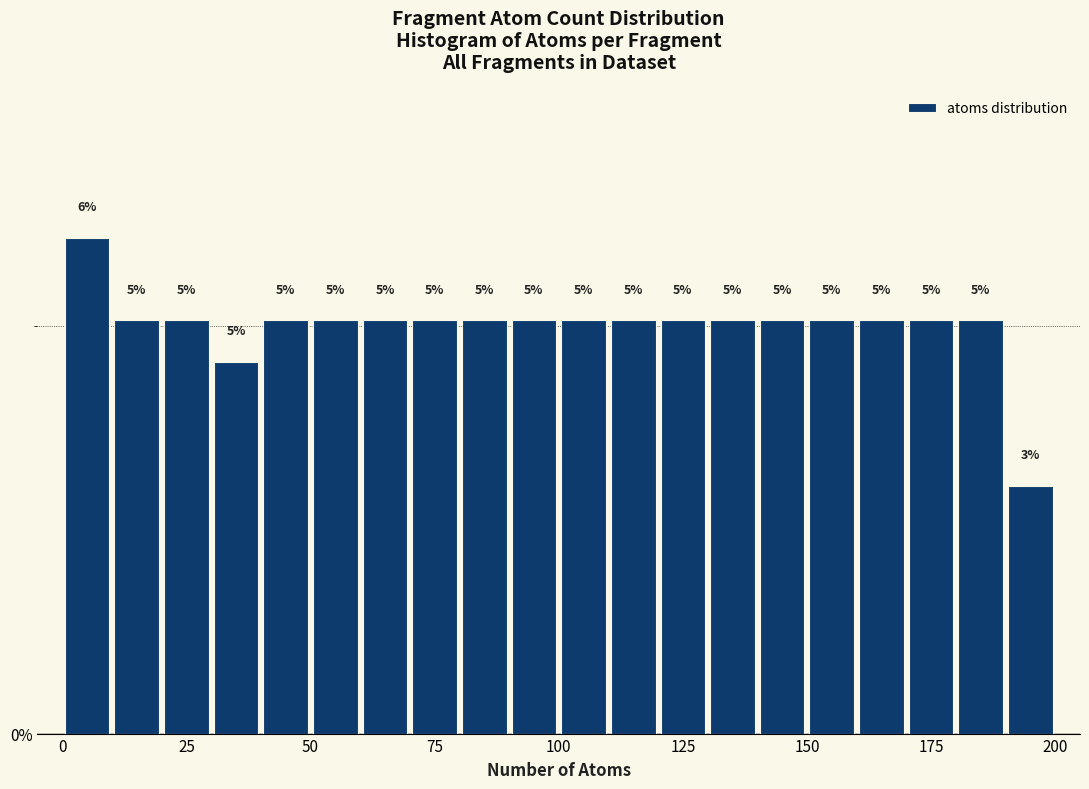

Around what value on the x-axis is the tallest bar? Give the approximate position of its centre, as read against the axis.

5